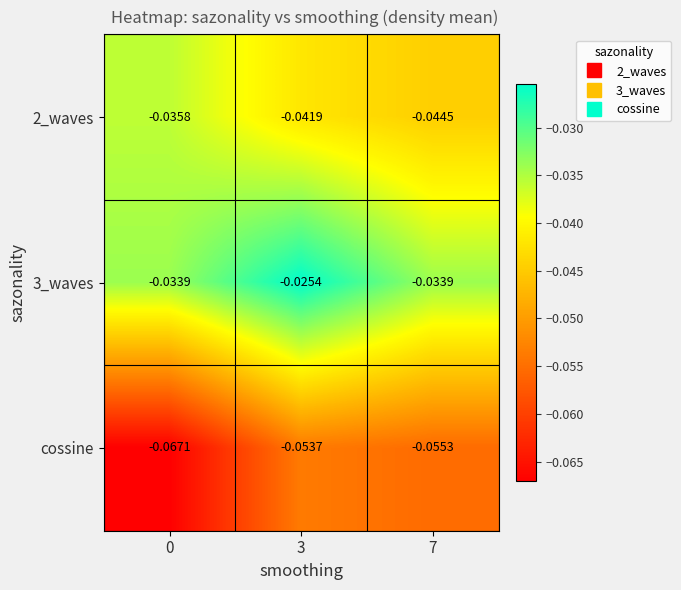

How many distinct data groups are displayed?

3